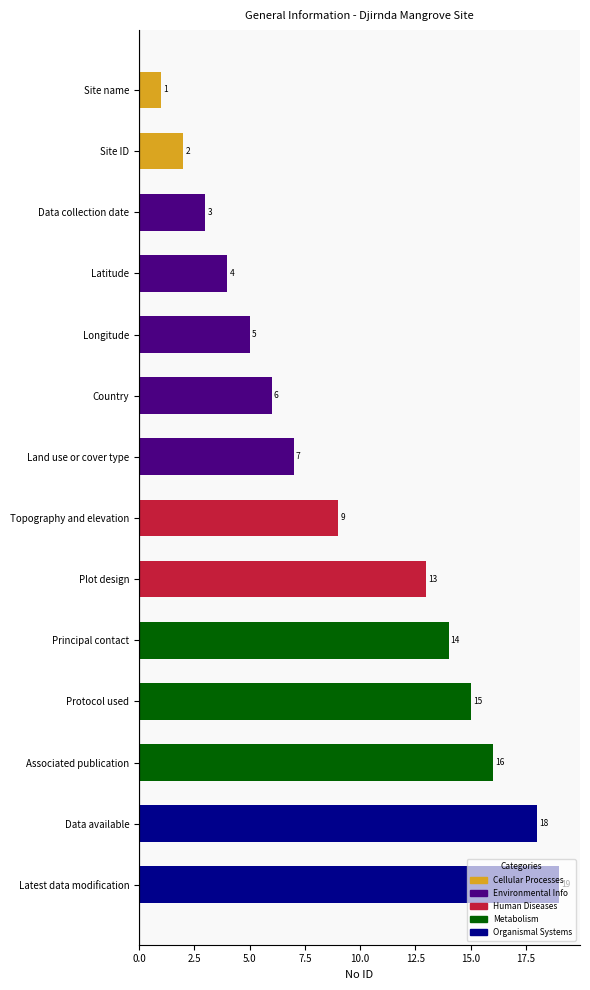

What is the label of the 10th bar from the bottom?

Longitude